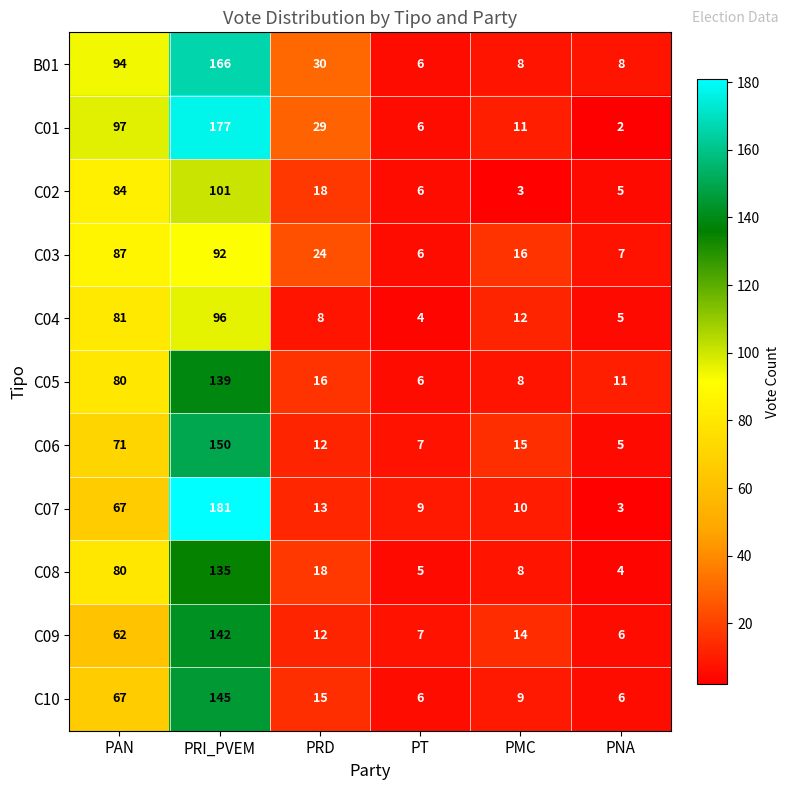

What is the sum of all C01 values?

322